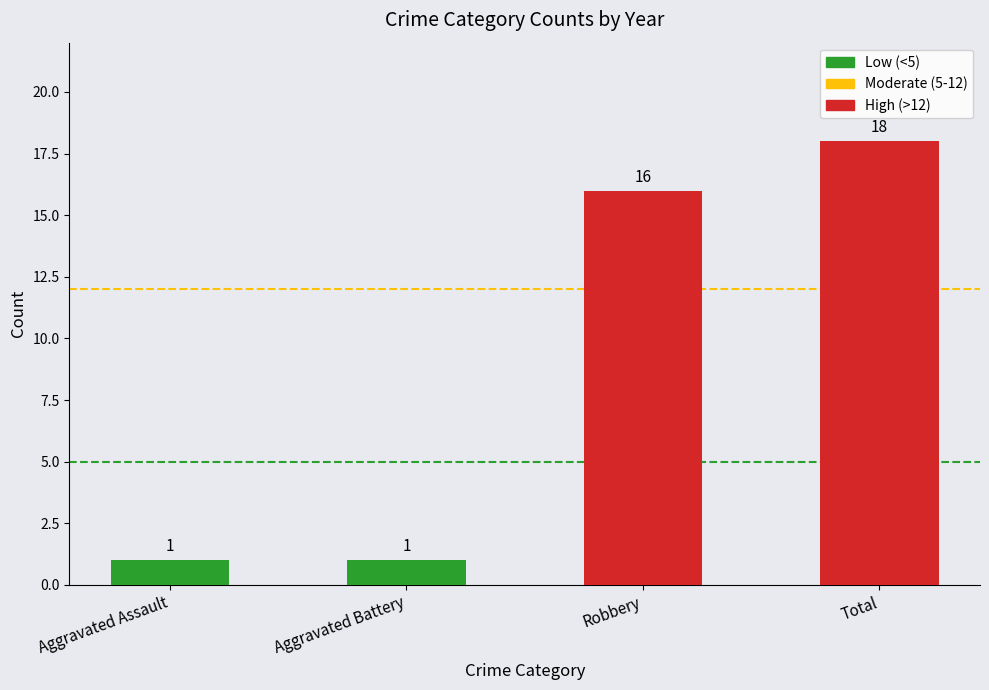

What is the greatest value displayed?

18